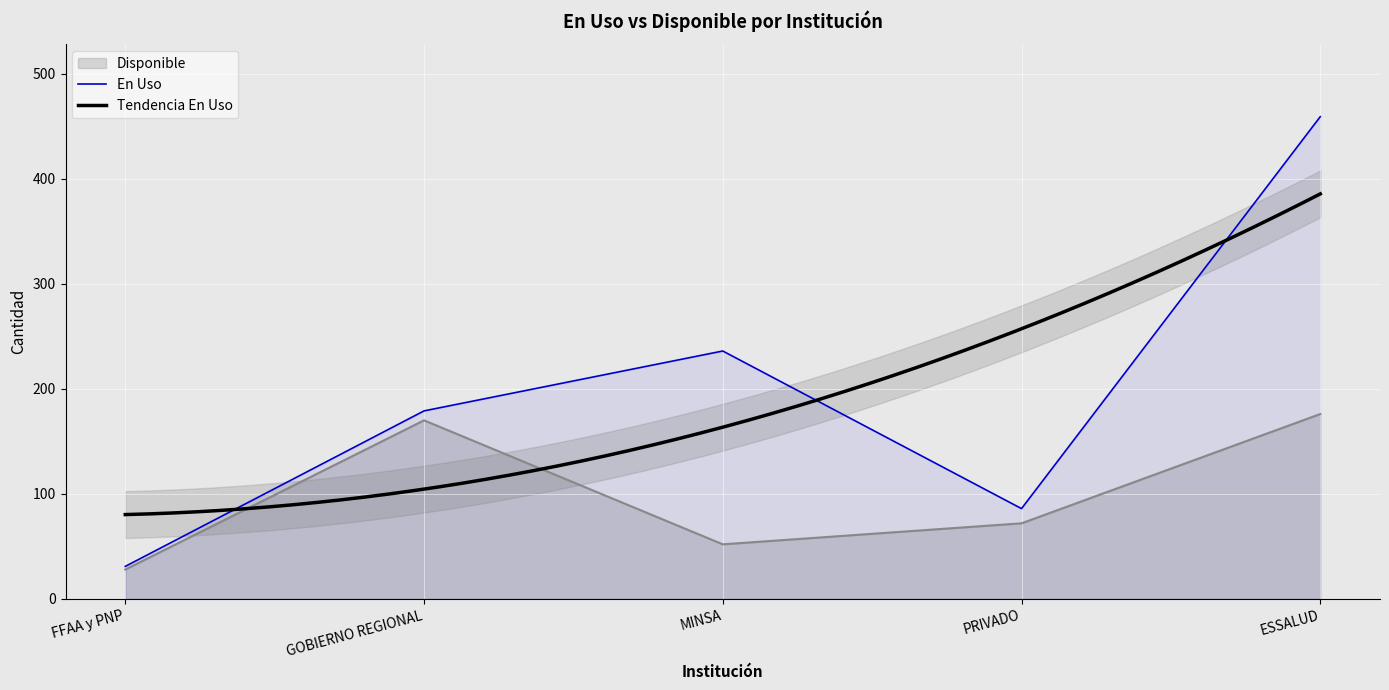

Is the value of En Uso at MINSA greater than the value of Disponible at PRIVADO?

Yes